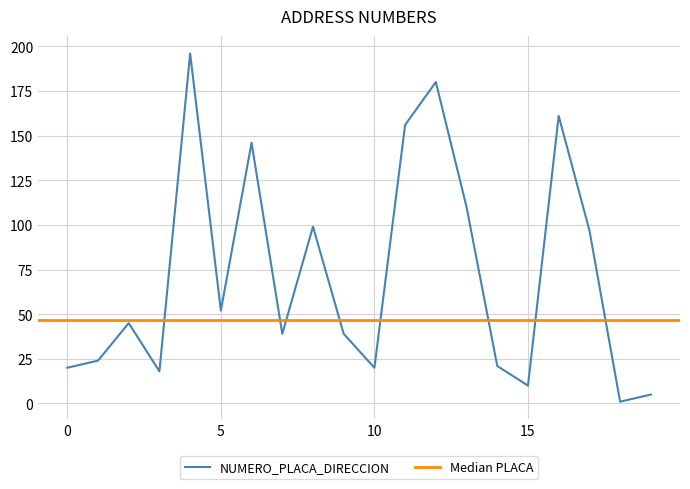

What is the difference between the maximum and minimum values?

195